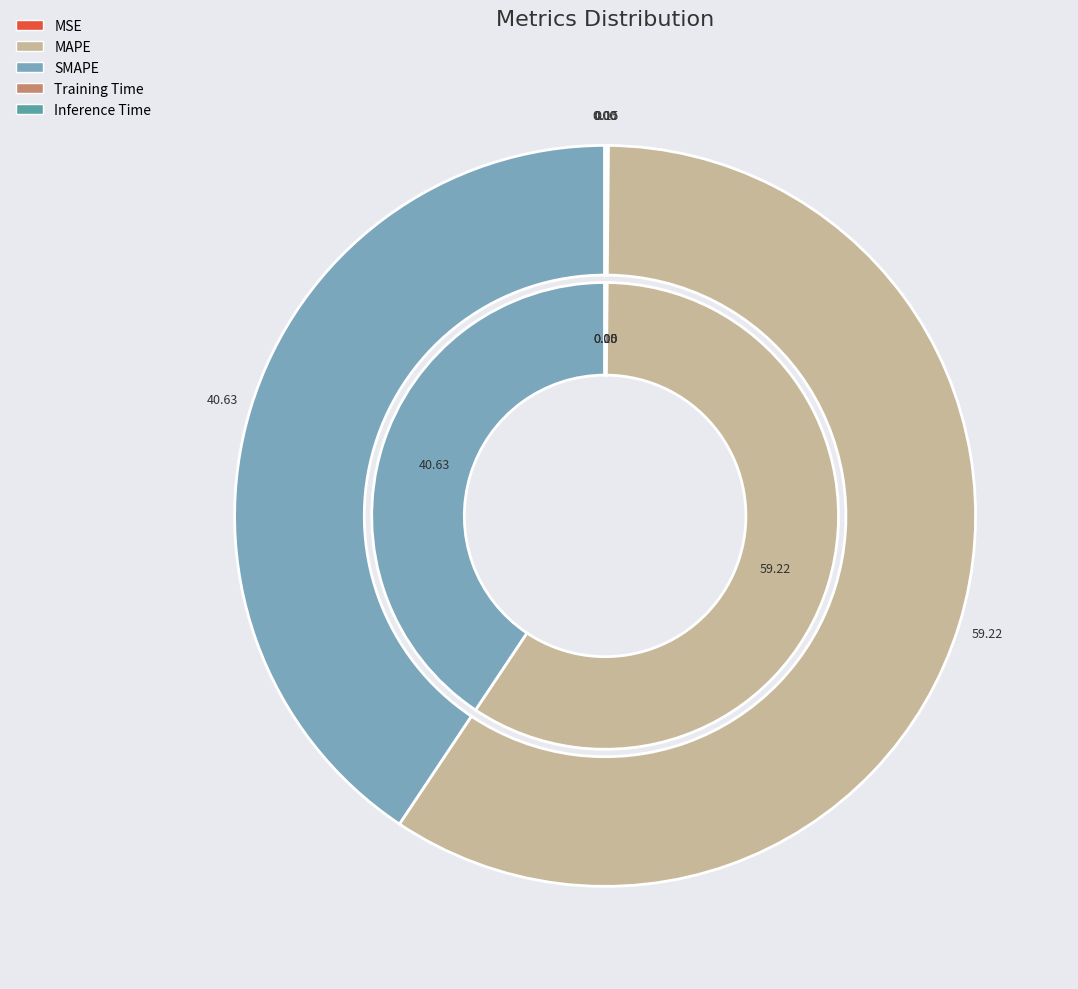

True or false: MAPE accounts for 59% of the total.

True